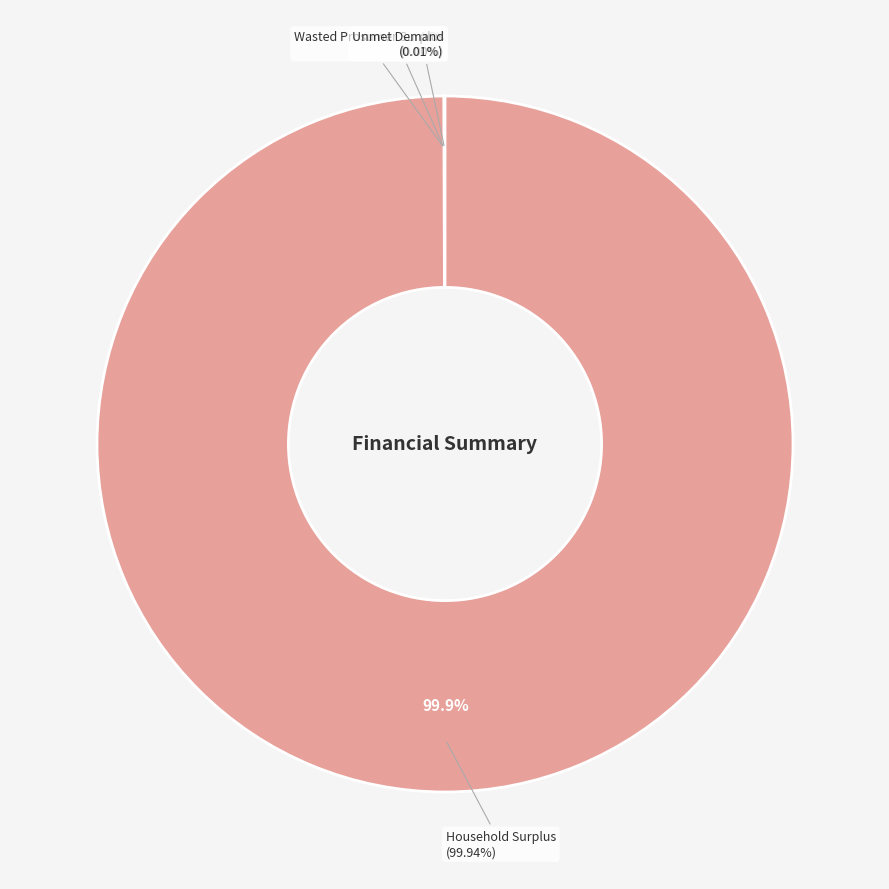

What is the smallest slice in the pie chart?

Wasted Prosumer Surplus